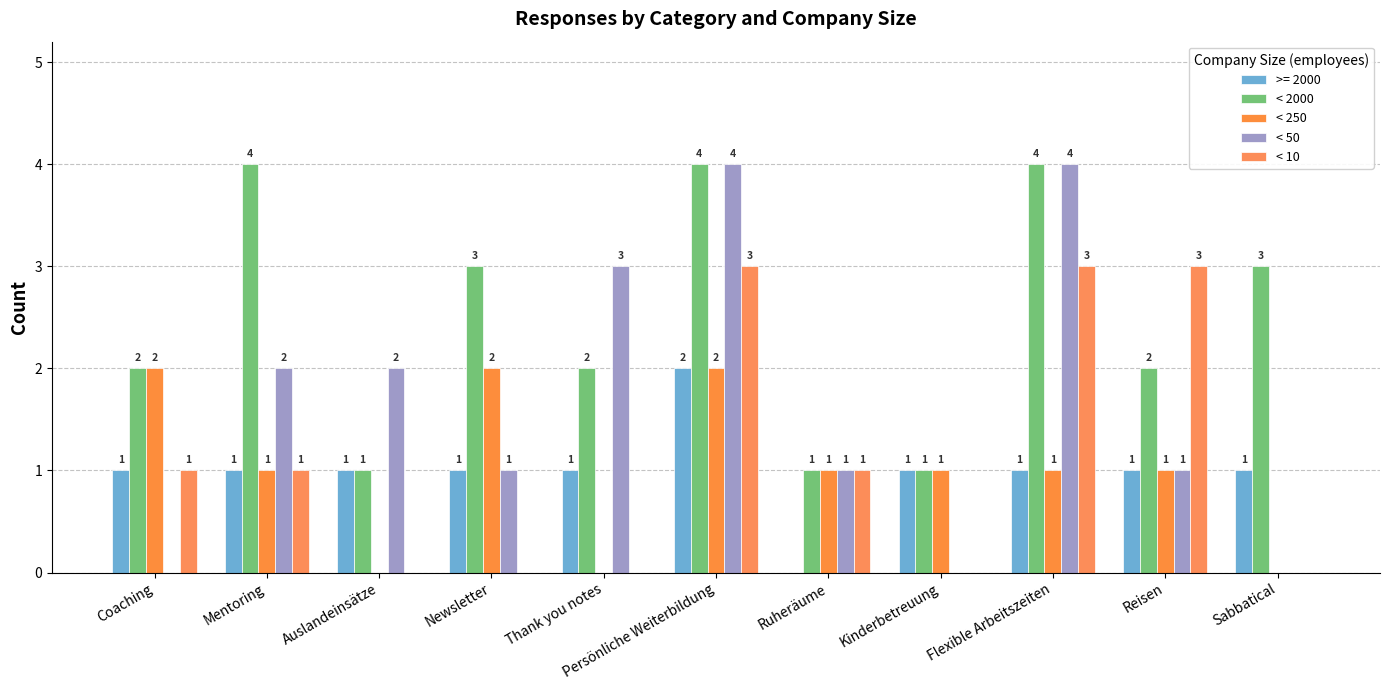

How many groups of bars are there?

11